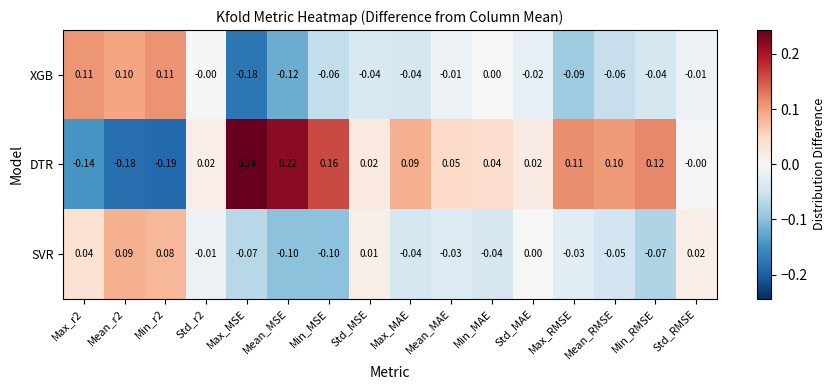

How many categories are shown in the chart?

16